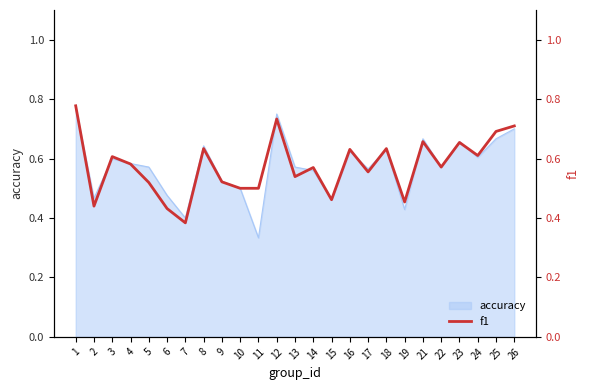

Rank the categories by value from lowest to highest.

7, 6, 2, 19, 15, 10, 11, 5, 9, 13, 17, 14, 22, 4, 3, 24, 16, 18, 8, 23, 21, 25, 26, 12, 1